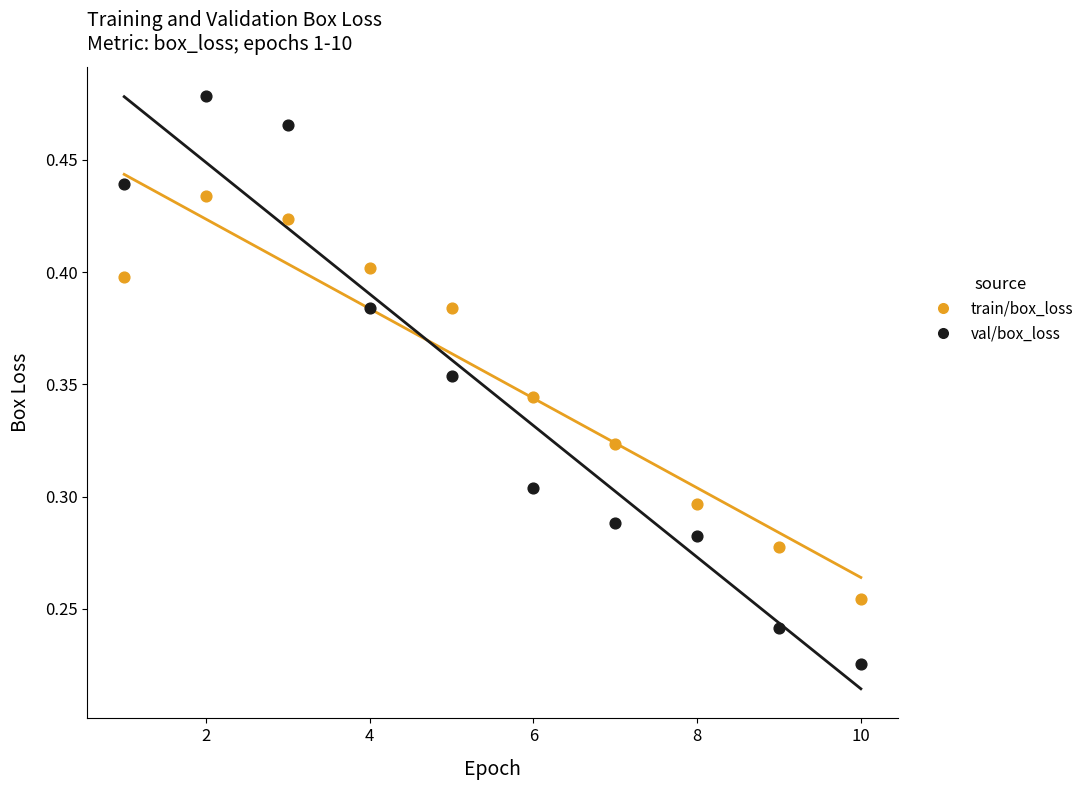

Which series contains the highest Y value?

val/box_loss